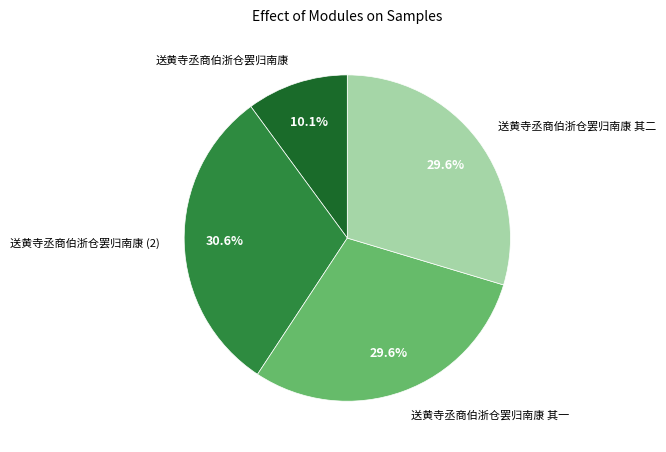

Approximately how many times larger is the value at 送黄寺丞商伯浙仓罢归南康 compared to 送黄寺丞商伯浙仓罢归南康 其一?

0.3